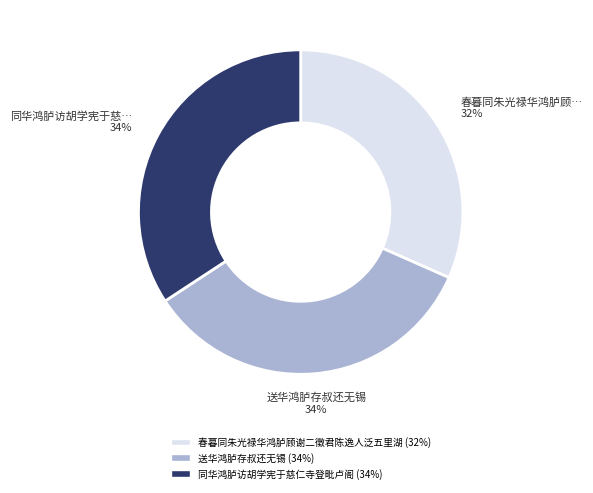

To the nearest percent, what is the combined percentage of 同华鸿胪访胡学宪于慈仁寺登毗卢阁 and 送华鸿胪存叔还无锡?

68%